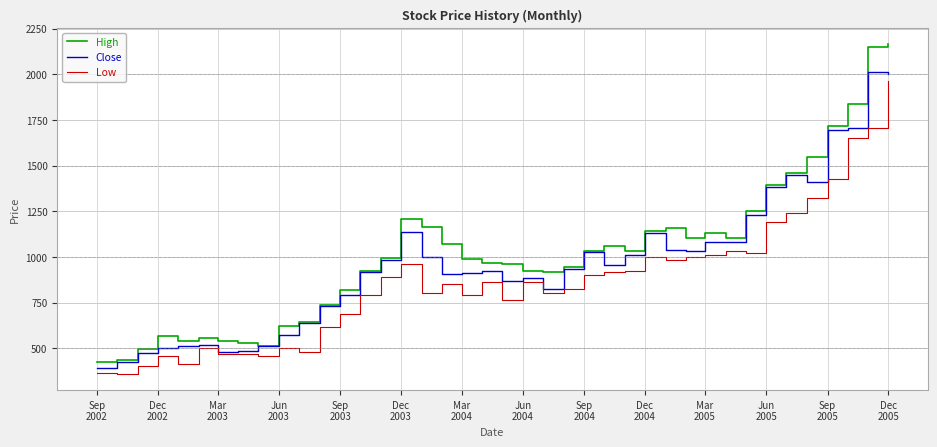

True or false: High and Low cross at least once.

False